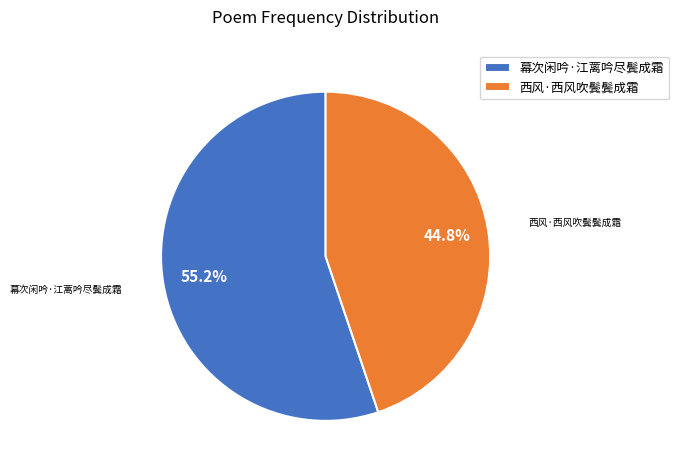

The 西风·西风吹鬓鬓成霜 slice represents 52% of the pie. True or false?

False